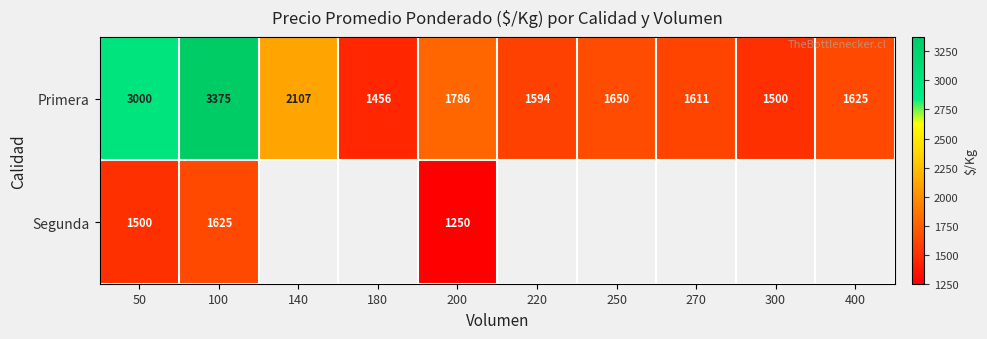

At which category does the chart reach its minimum across all series?

200